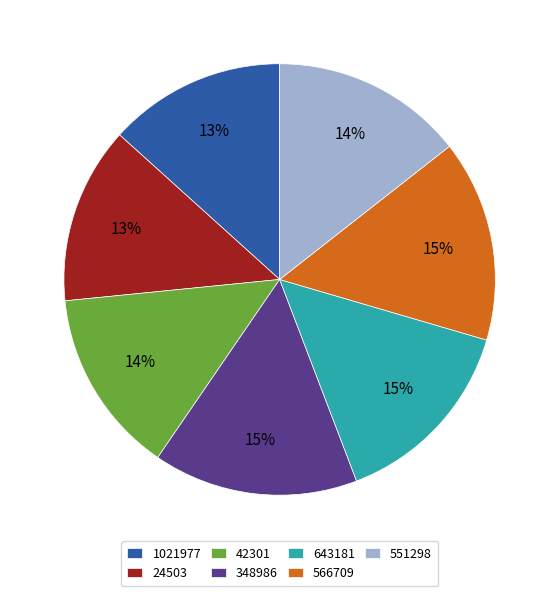

What is the ratio of the value at 643181 to the value at 348986?

1.0